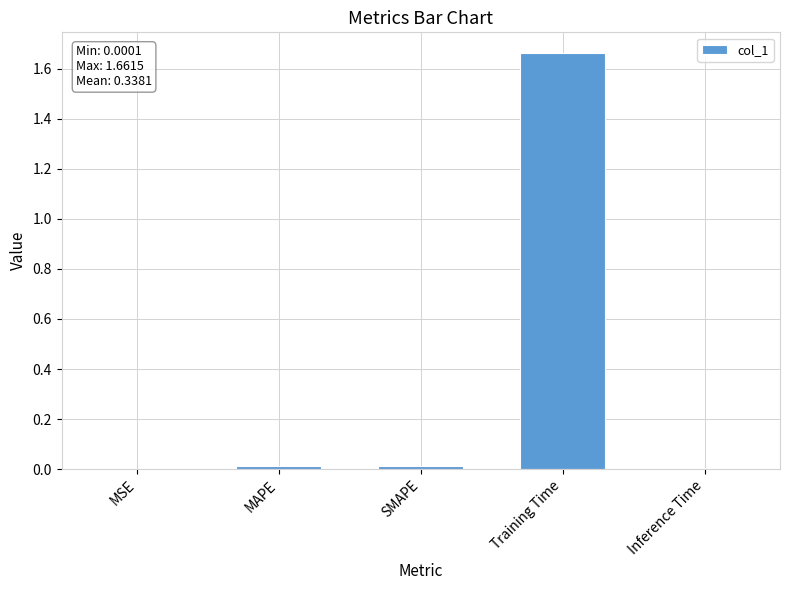

Count the number of categories in the chart.

5